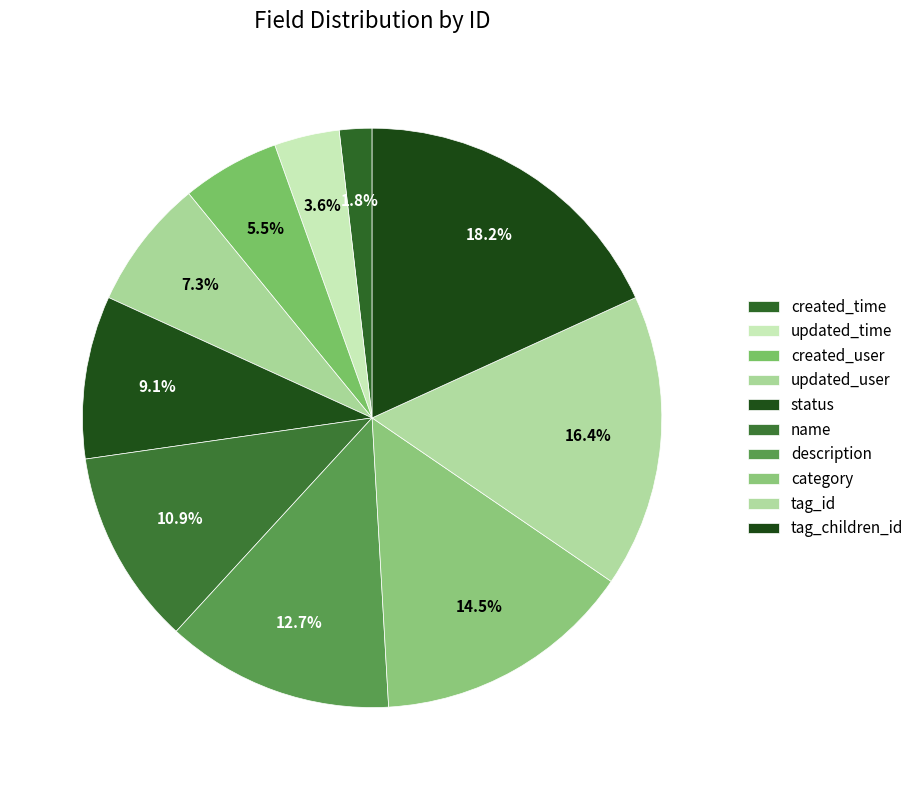

What is the change in value from updated_time to tag_children_id?

+8